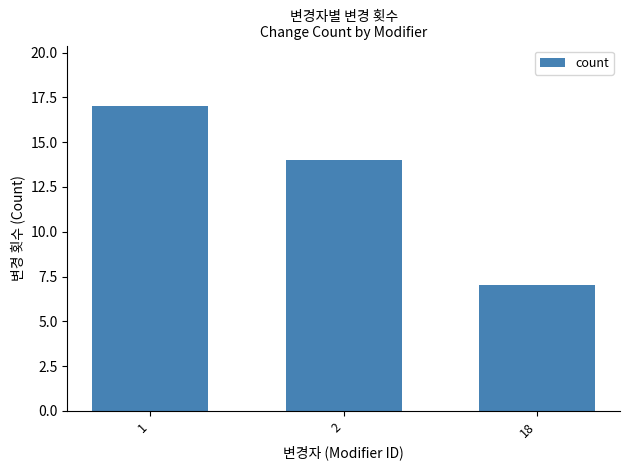

What value does the data have at 18, to the nearest 10?

10